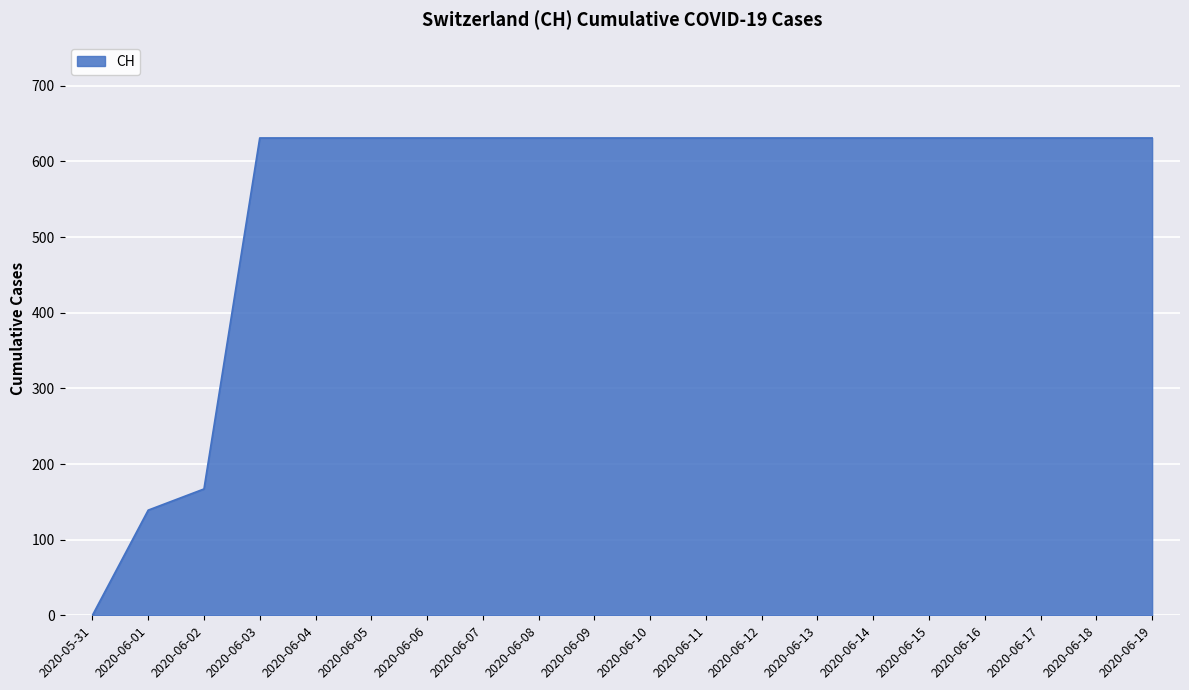

How many values are above zero?

19